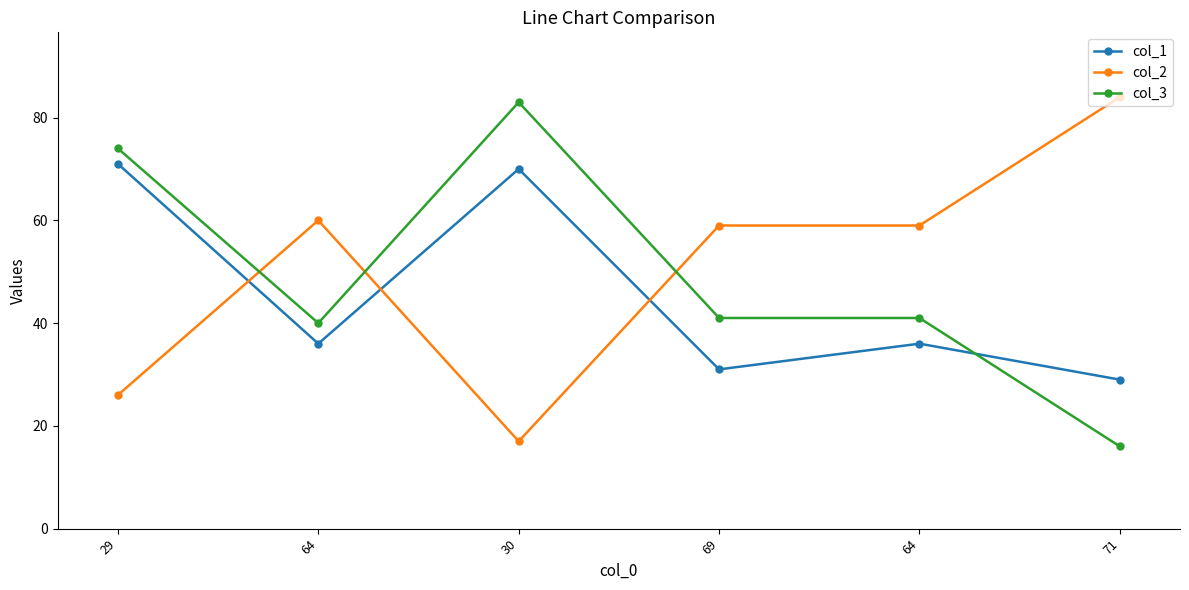

At which category does col_1 reach its first local peak?

30